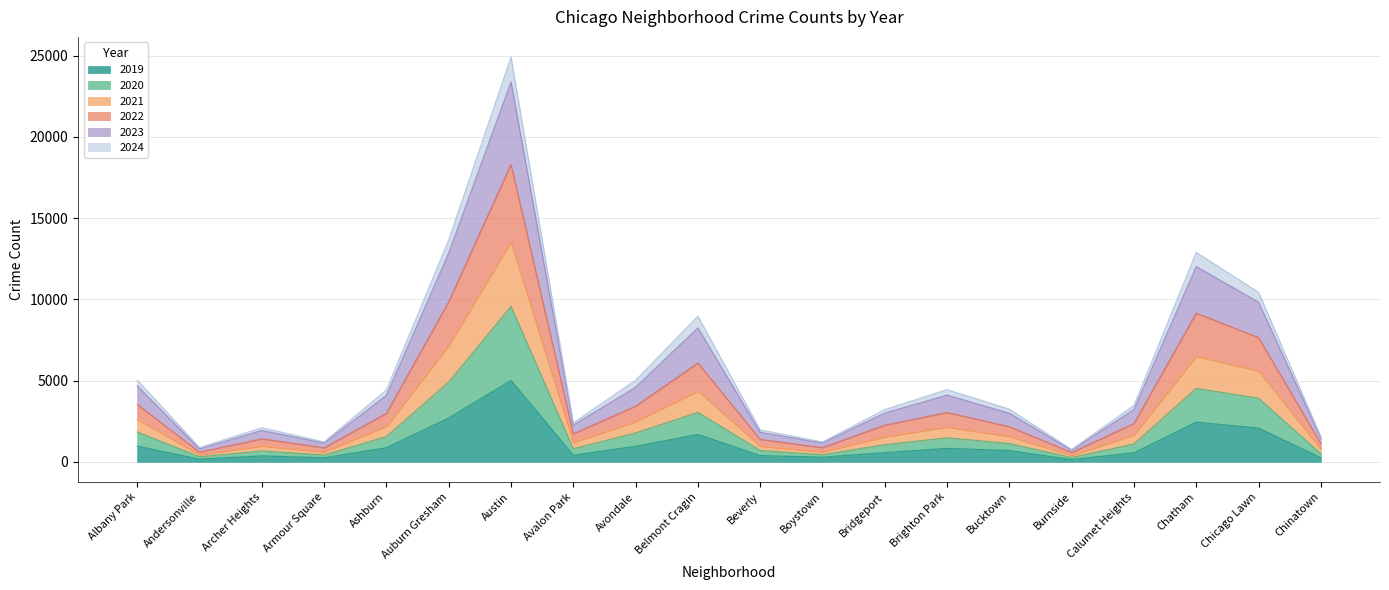

At which label does 2019 reach its minimum?

Burnside